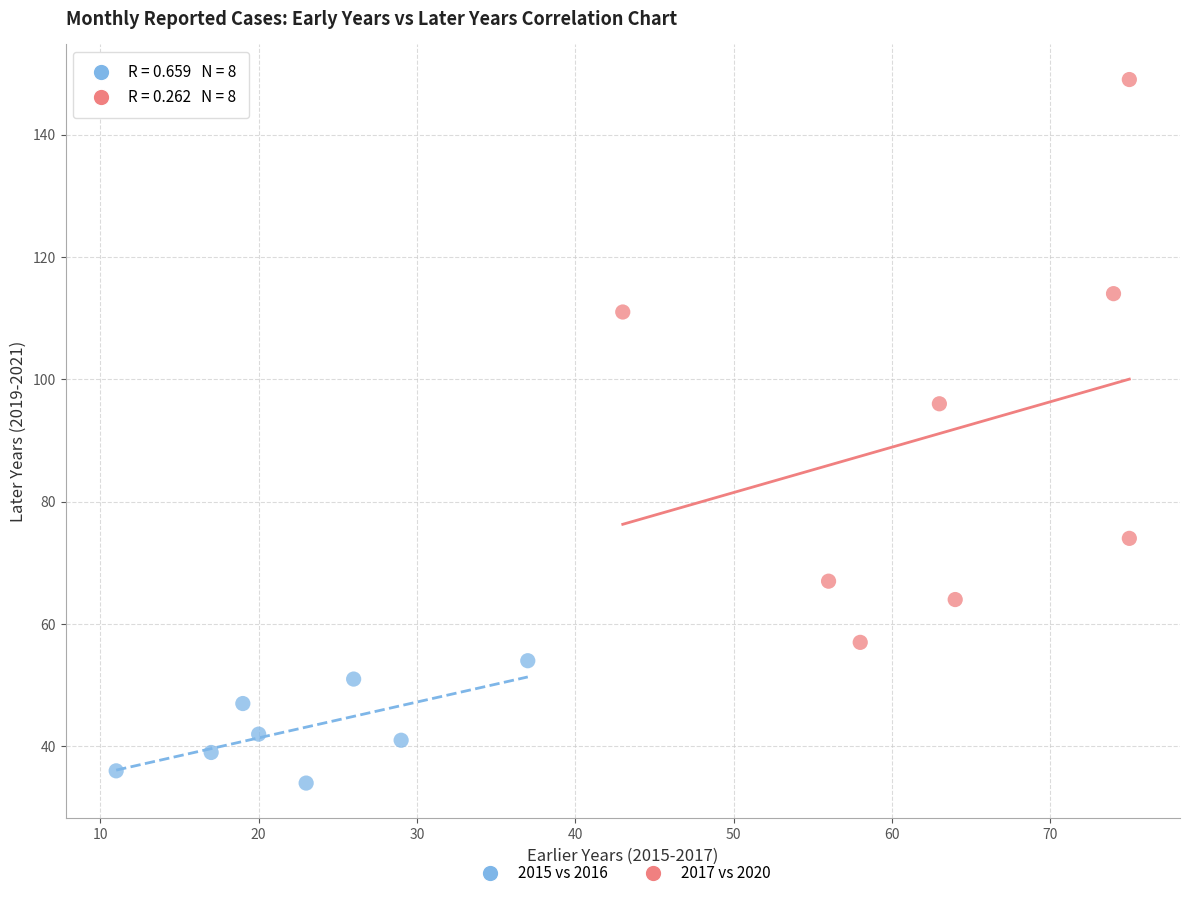

Which series has the widest spread of Y values?

2017 vs 2020